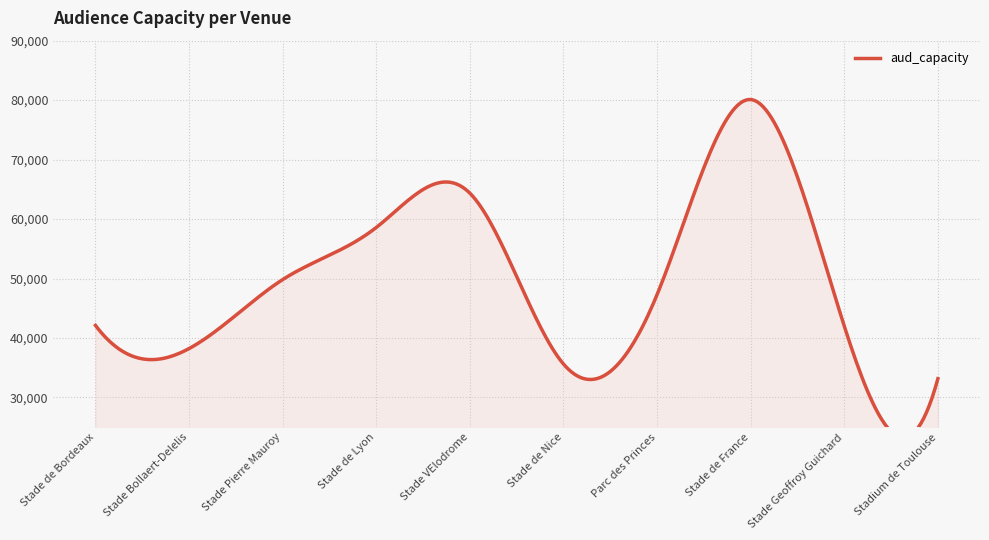

True or false: the data shows 96260 at 20005.

False